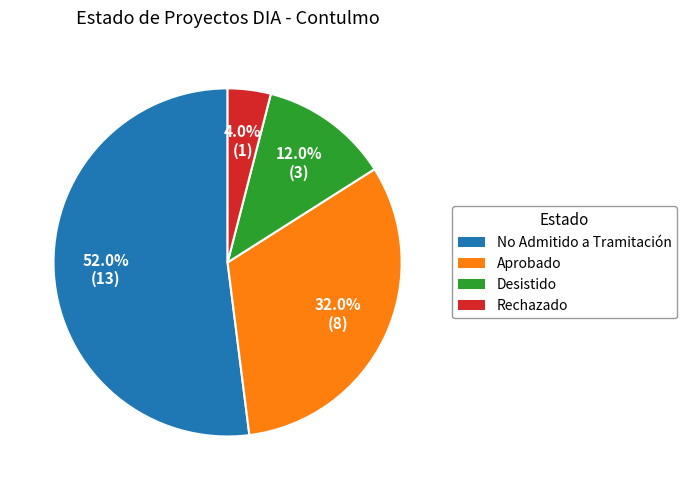

Rank the categories by value from lowest to highest.

Rechazado, Desistido, Aprobado, No Admitido a Tramitación